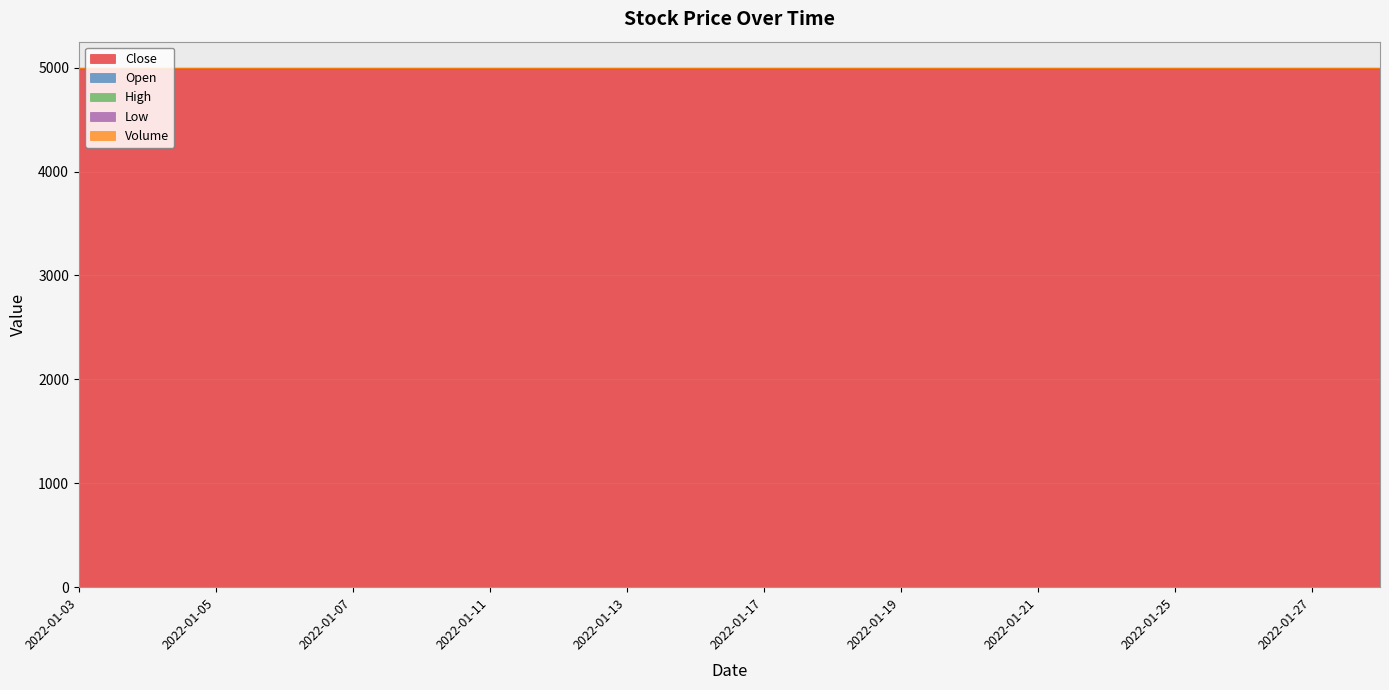

At which label is Open closest to 0?

2022-01-03